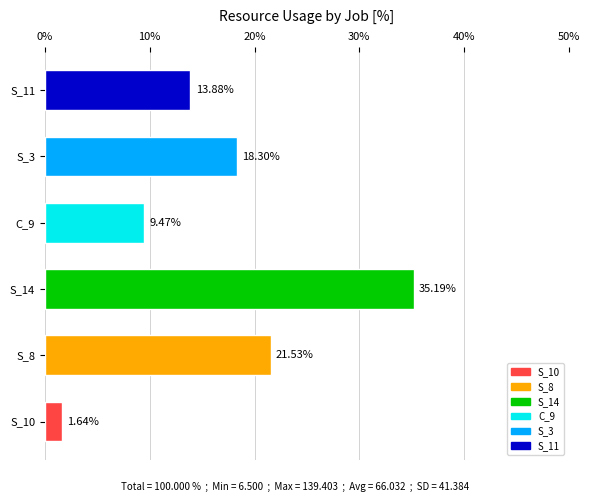

Approximately how many times larger is the value at S_3 compared to S_10?

11.2